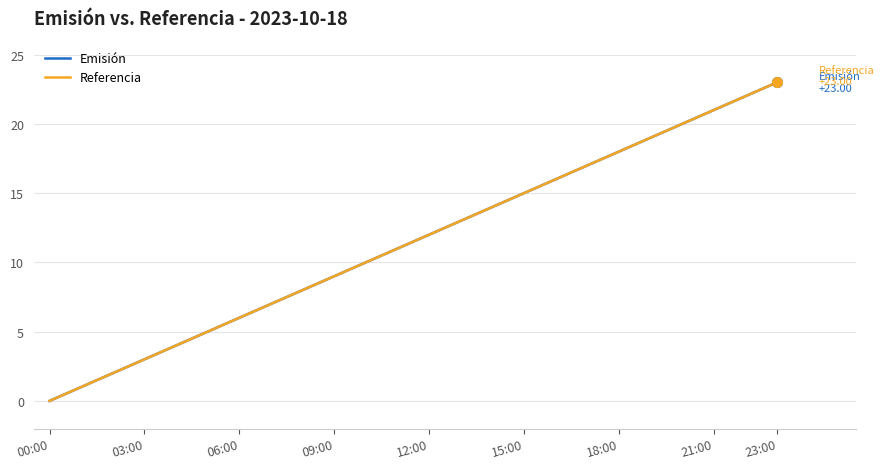

Reading left to right, extract all data points from this chart.

Emisión: 0	1	2	3	4	5	6	7	8	9	10	11	12	13	14	15	16	17	18	19	20	21	22	23
Referencia: 0	1	2	3	4	5	6	7	8	9	10	11	12	13	14	15	16	17	18	19	20	21	22	23